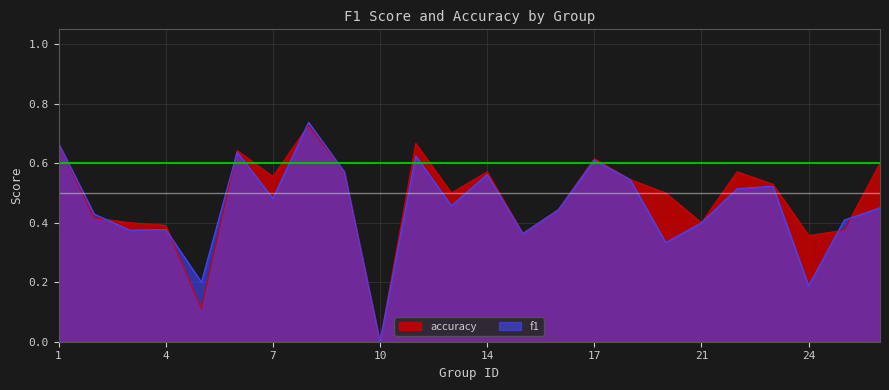

Which series has the largest range (max minus min)?

f1